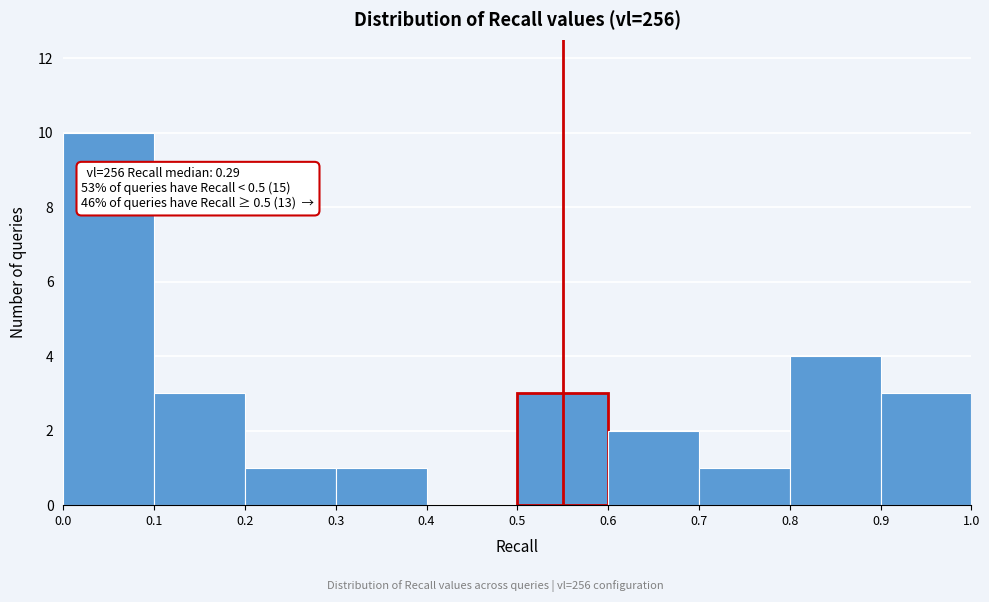

Over which range of the x-axis is the bar tallest?

0.0 to 0.1